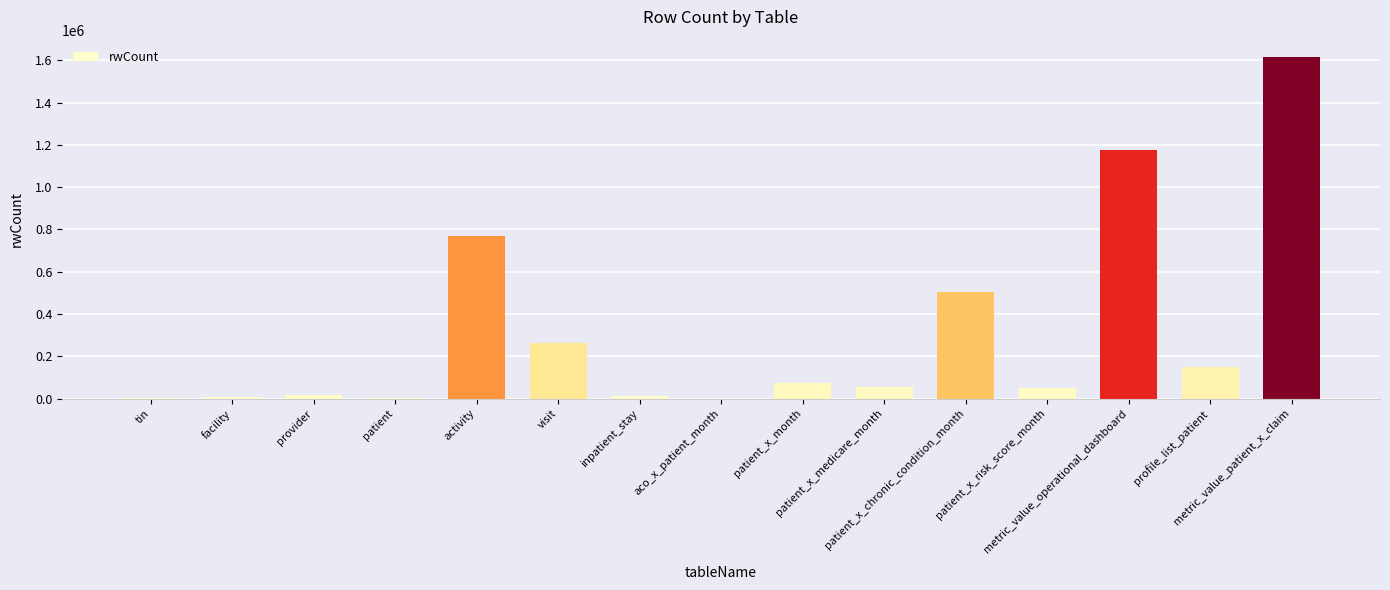

Where does the data first go above 55137?

activity